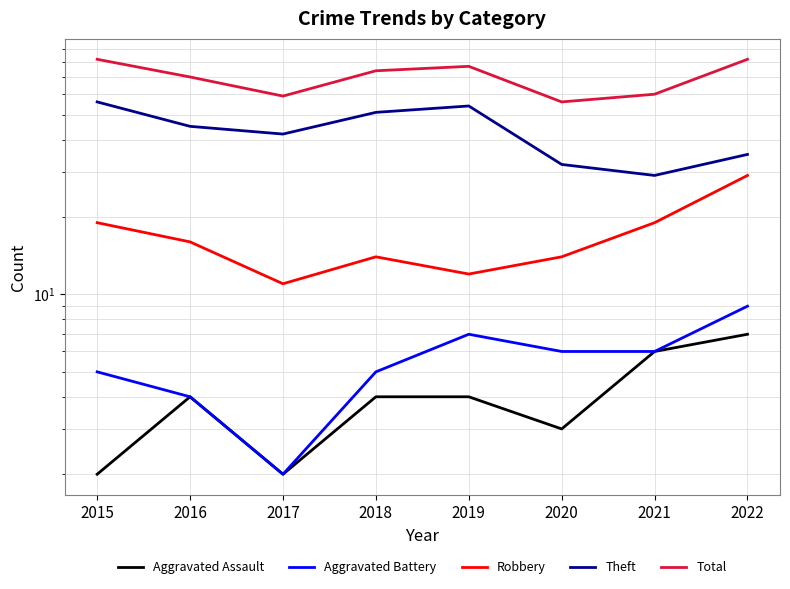

At which label does Aggravated Assault first exceed 4?

2021